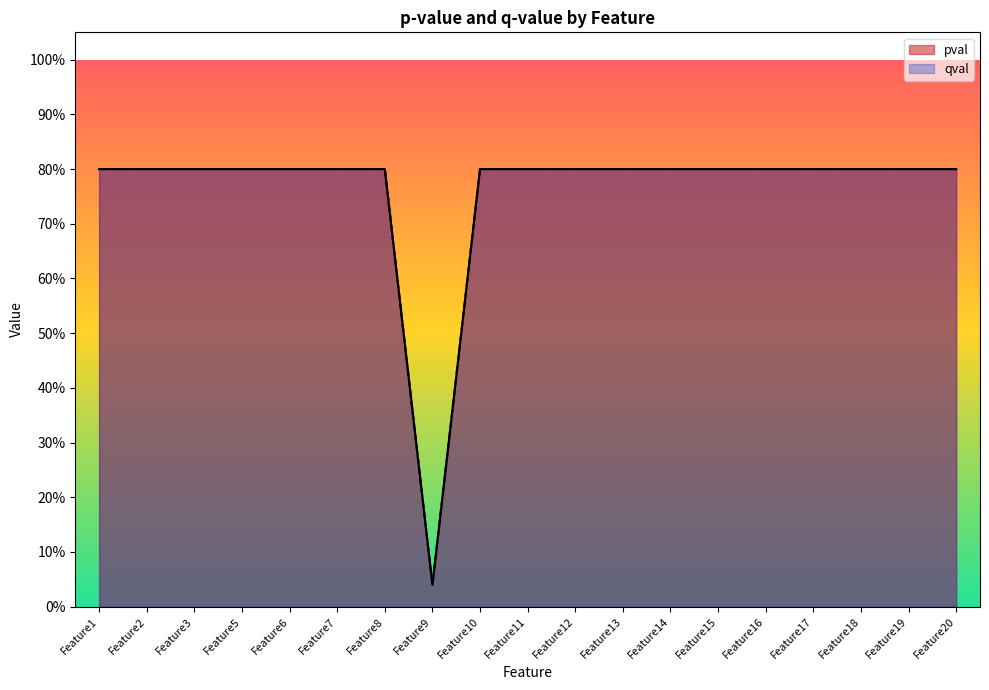

At which category is the sum across all series the highest?

Feature1